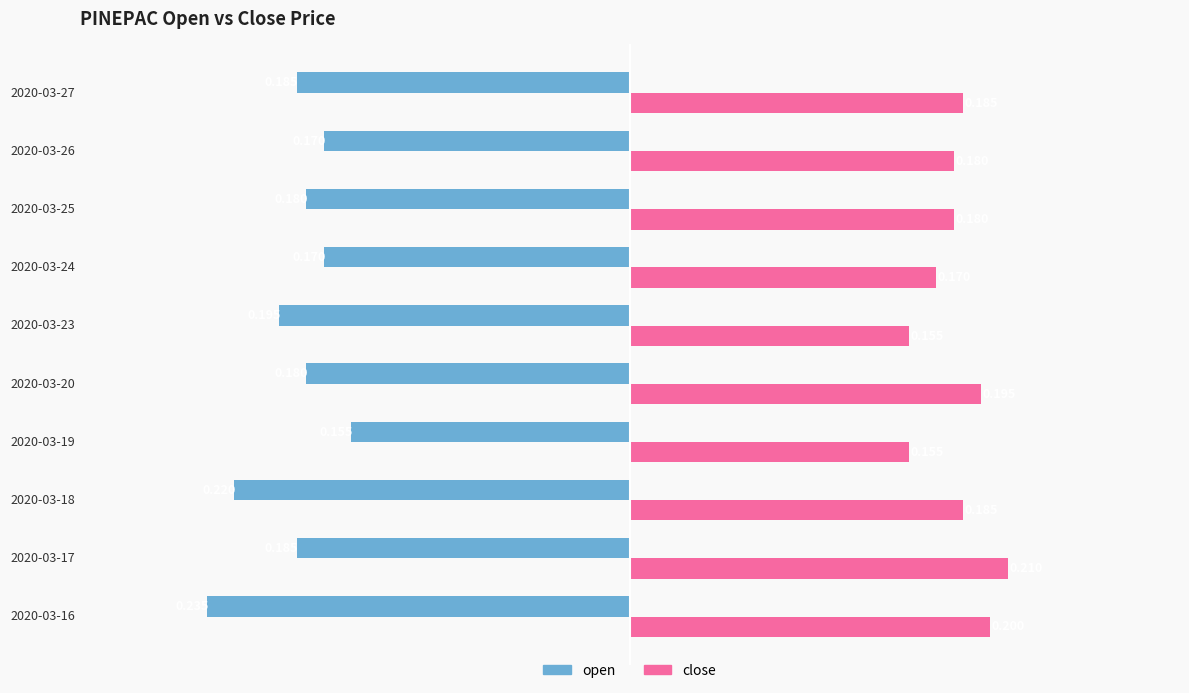

List the series in order of their overall mean, highest first.

close, open